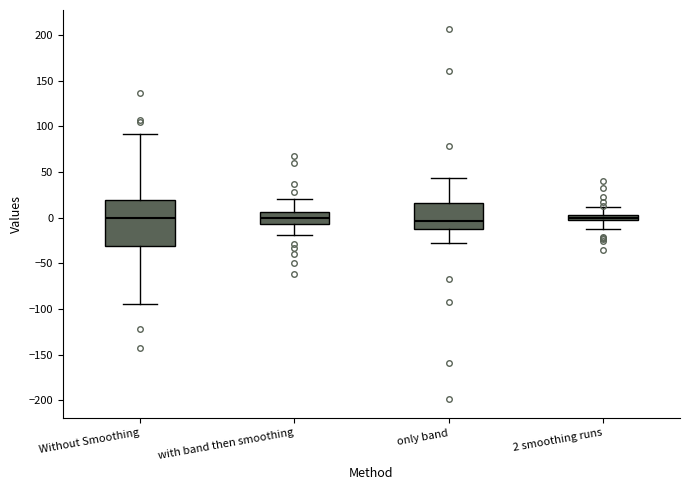

Where does the median line of the box for only band sit on the y-axis? The values are not printed on the chart, so give them approximately, as read against the axis.

-5